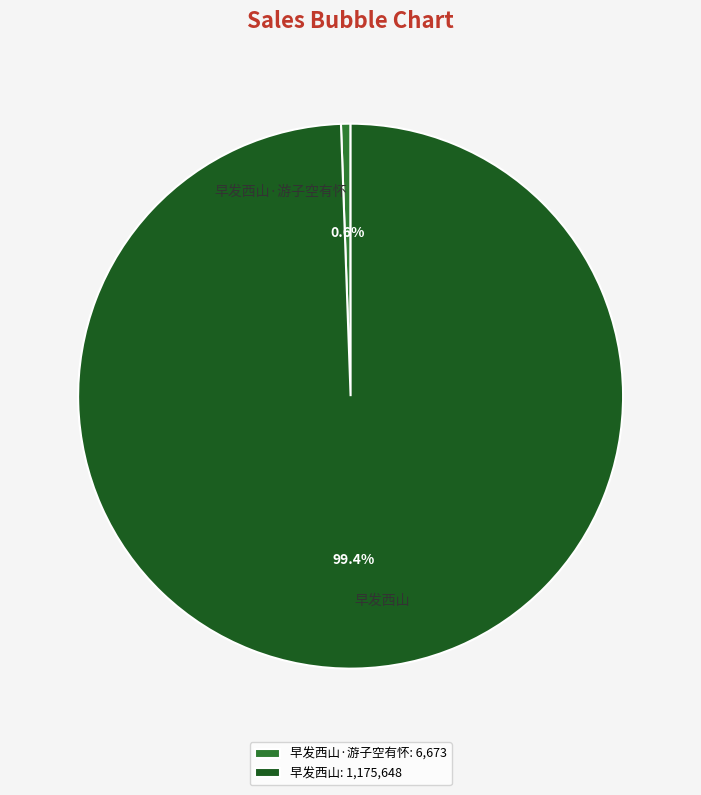

How many slices are in this pie chart?

2